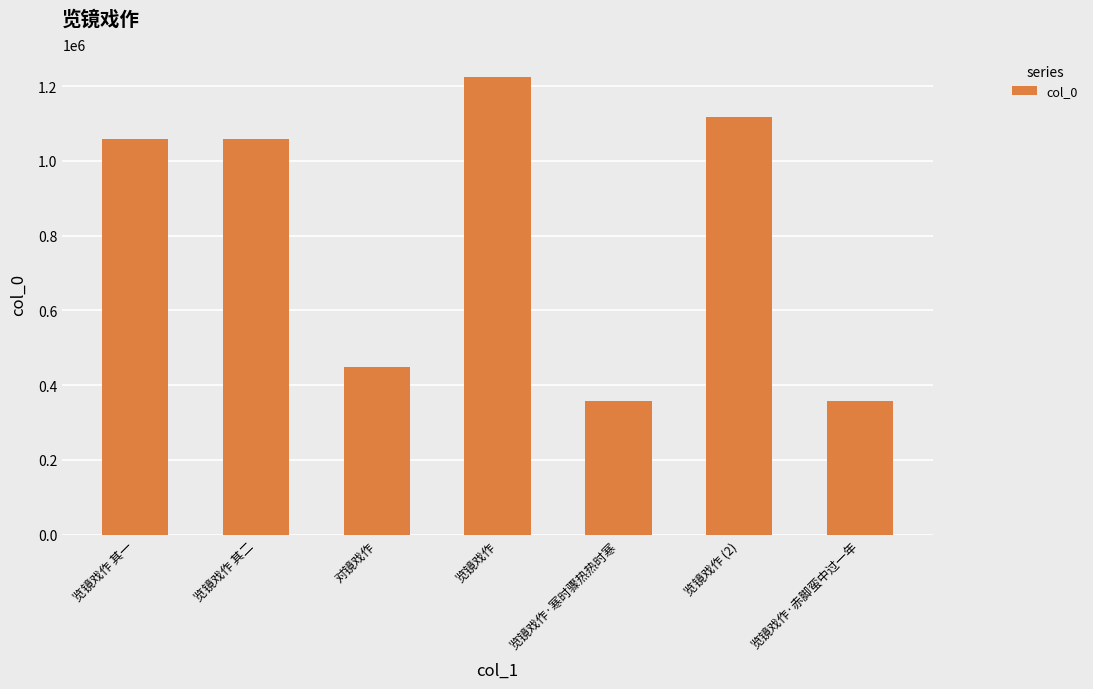

What is the minimum value shown in the chart?

358198